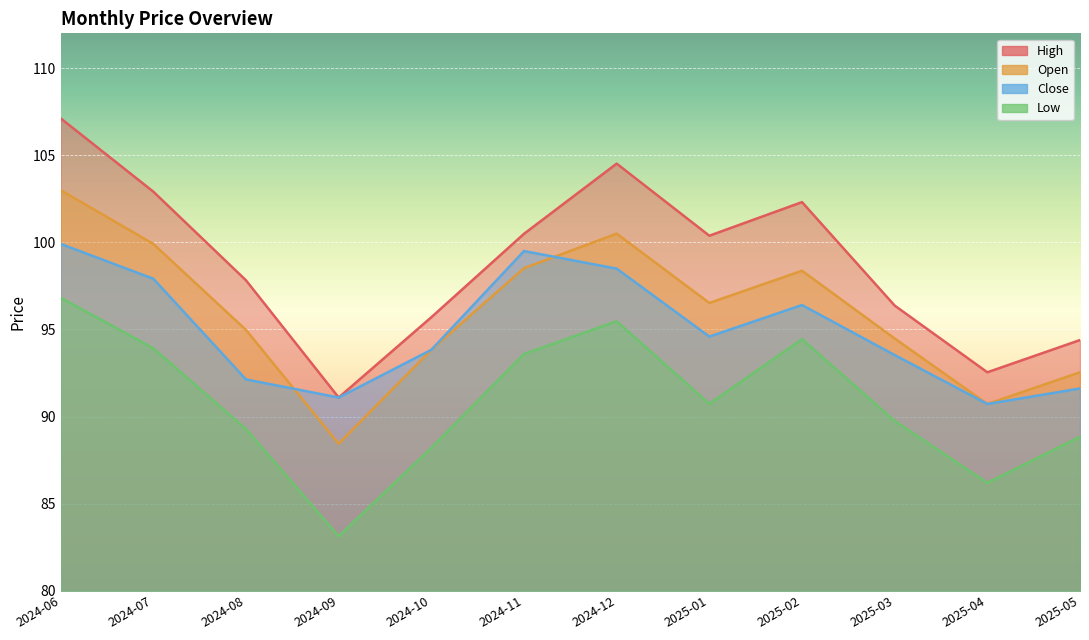

At which category is the sum across all series the highest?

2024-06